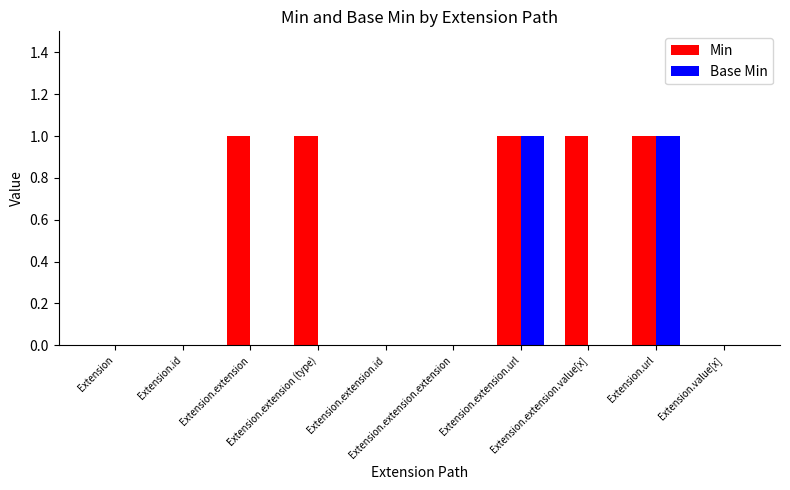

Which series has the largest total across all categories?

Min